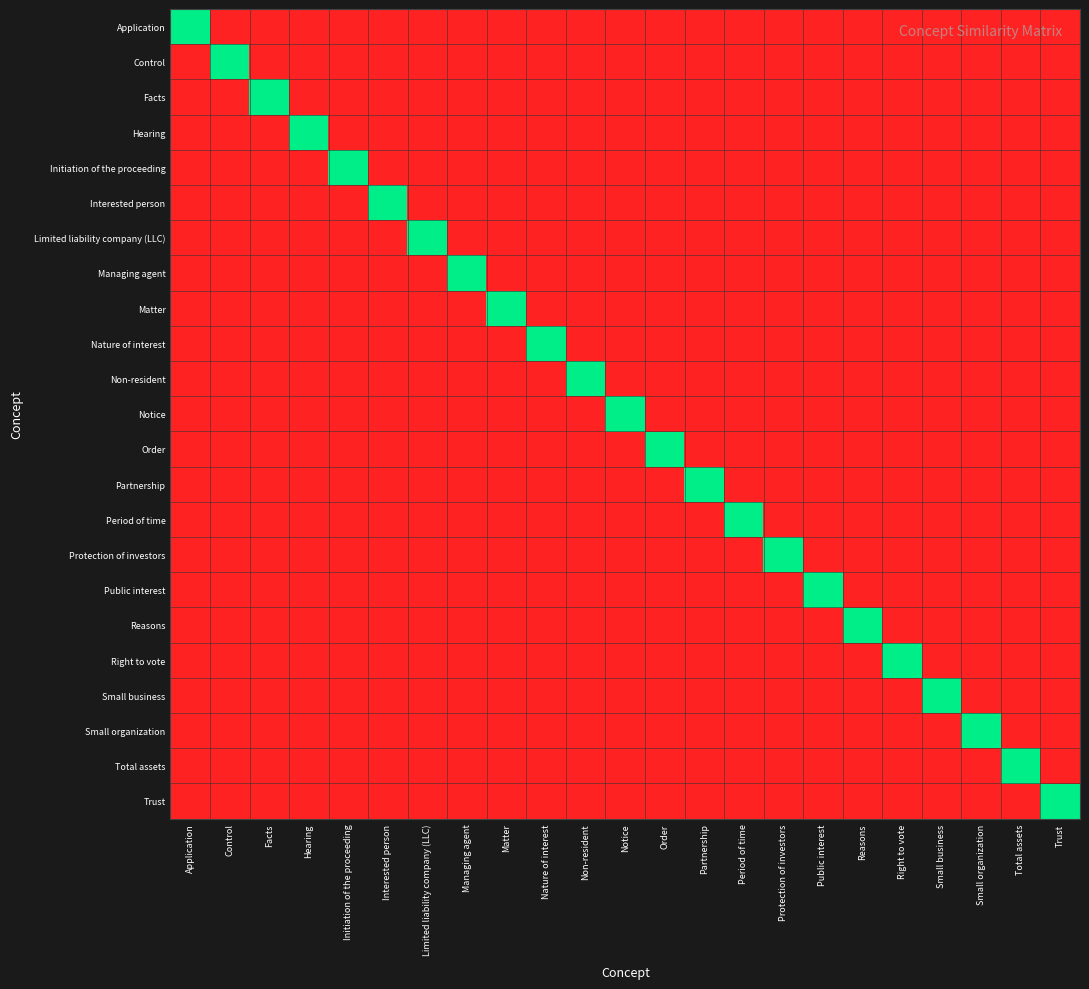

Which series changed the most between Limited liability company (LLC) and Non-resident?

Limited liability company (LLC)